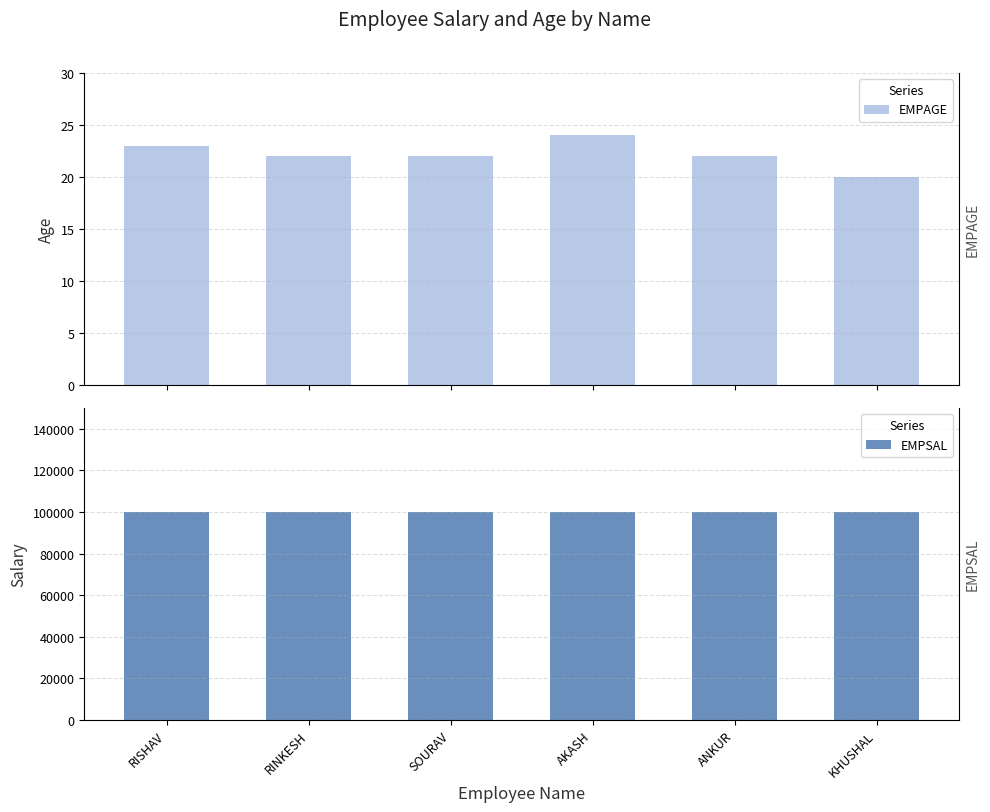

Reading left to right, transcribe all the data shown in this chart.

EMPAGE: 23	22	22	24	22	20
EMPSAL: 100000	100000	100000	100000	100000	100000